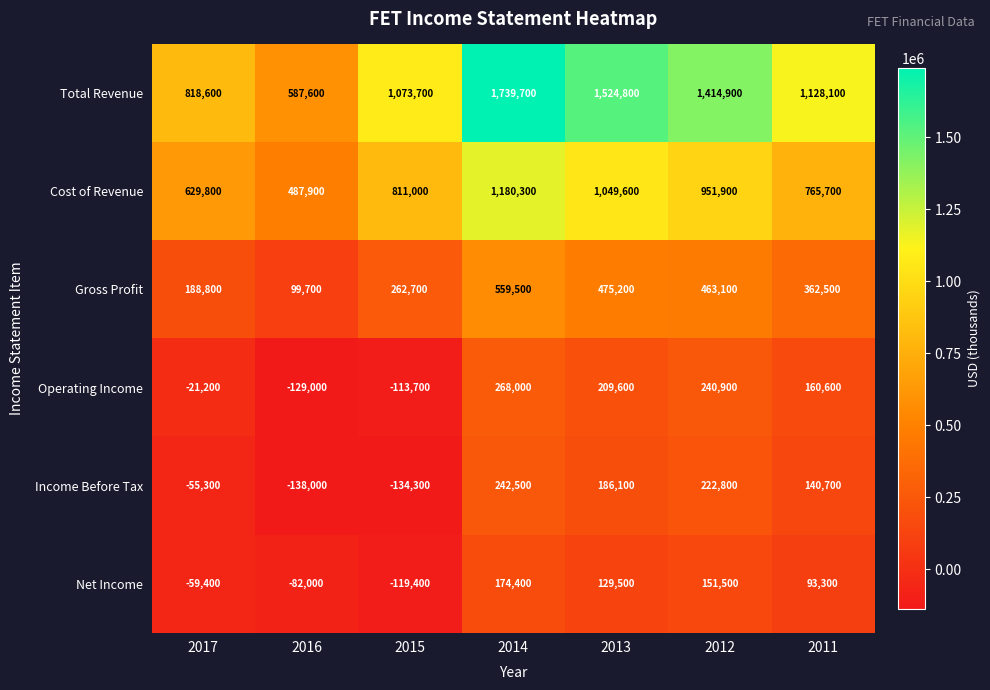

At which label does Income Before Tax first exceed 140700?

2014